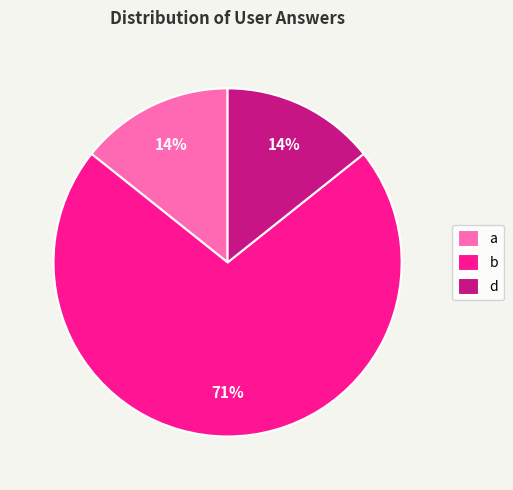

Does any single category account for the majority?

Yes